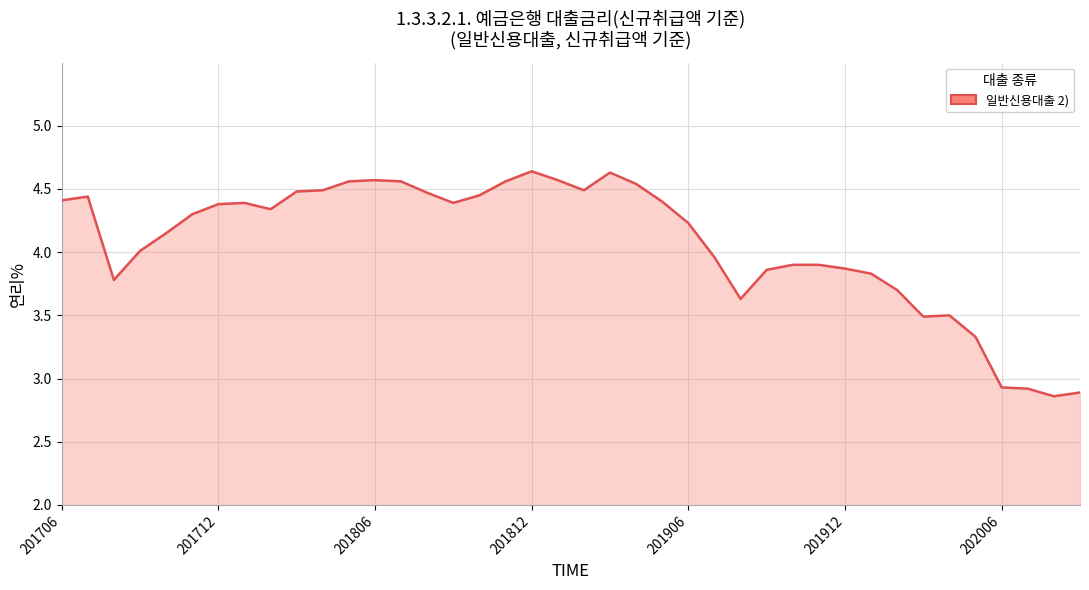

What is the difference between the maximum and minimum values?

1.8